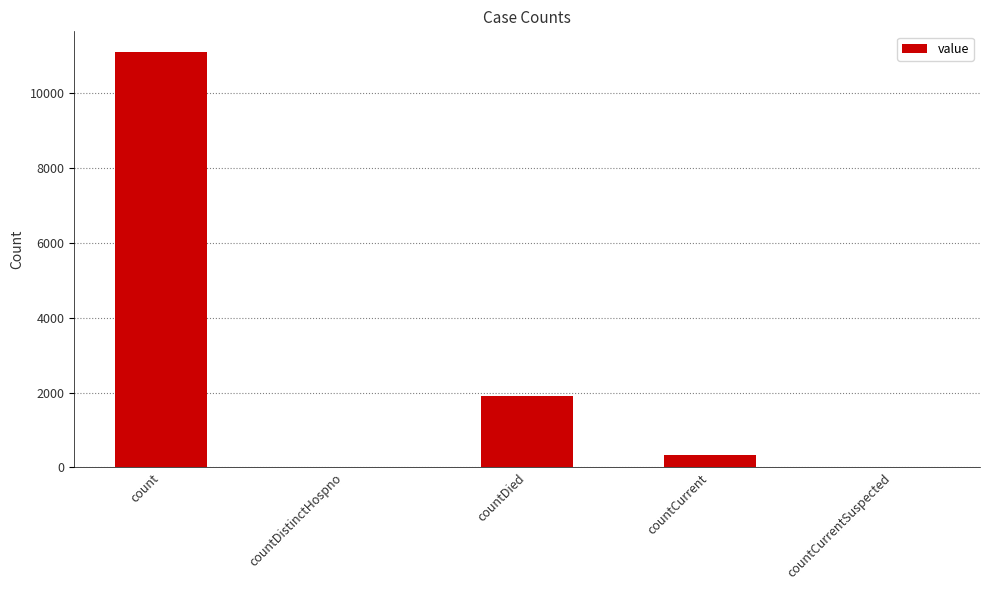

Between countCurrent and countCurrentSuspected, which is larger?

countCurrent